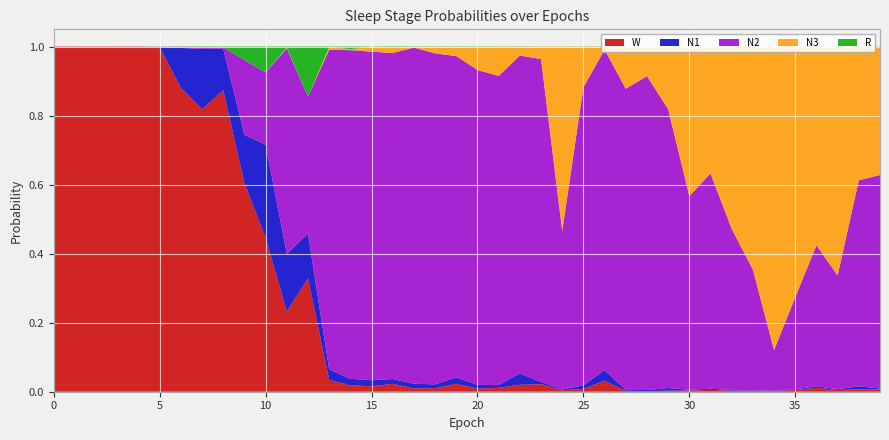

Reading left to right, extract all data points from this chart.

N1: 0.0	0.0	0.0	0.0	0.0	0.0	0.1	0.2	0.1	0.1	0.3	0.2	0.1	0.0	0.0	0.0	0.0	0.0	0.0	0.0	0.0	0.0	0.0	0.0	0.0	0.0	0.0	0.0	0.0	0.0	0.0	0.0	0.0	0.0	0.0	0.0	0.0	0.0	0.0	0.0
N2: 0.0	0.0	0.0	0.0	0.0	0.0	0.0	0.0	0.0	0.2	0.2	0.6	0.4	0.9	1.0	1.0	0.9	1.0	1.0	0.9	0.9	0.9	0.9	0.9	0.5	0.9	0.9	0.9	0.9	0.8	0.6	0.6	0.5	0.3	0.1	0.3	0.4	0.3	0.6	0.6
N3: 0.0	0.0	0.0	0.0	0.0	0.0	0.0	0.0	0.0	0.0	0.0	0.0	0.0	0.0	0.0	0.0	0.0	0.0	0.0	0.0	0.1	0.1	0.0	0.0	0.5	0.1	0.0	0.1	0.1	0.2	0.4	0.4	0.5	0.6	0.9	0.7	0.6	0.7	0.4	0.4
R: 0.0	0.0	0.0	0.0	0.0	0.0	0.0	0.0	0.0	0.0	0.1	0.0	0.1	0.0	0.0	0.0	0.0	0.0	0.0	0.0	0.0	0.0	0.0	0.0	0.0	0.0	0.0	0.0	0.0	0.0	0.0	0.0	0.0	0.0	0.0	0.0	0.0	0.0	0.0	0.0
W: 1.0	1.0	1.0	1.0	1.0	1.0	0.9	0.8	0.9	0.6	0.4	0.2	0.3	0.0	0.0	0.0	0.0	0.0	0.0	0.0	0.0	0.0	0.0	0.0	0.0	0.0	0.0	0.0	0.0	0.0	0.0	0.0	0.0	0.0	0.0	0.0	0.0	0.0	0.0	0.0
labels: 0.0	1.0	2.0	3.0	4.0	5.0	6.0	7.0	8.0	9.0	10.0	11.0	12.0	13.0	14.0	15.0	16.0	17.0	18.0	19.0	20.0	21.0	22.0	23.0	24.0	25.0	26.0	27.0	28.0	29.0	30.0	31.0	32.0	33.0	34.0	35.0	36.0	37.0	38.0	39.0